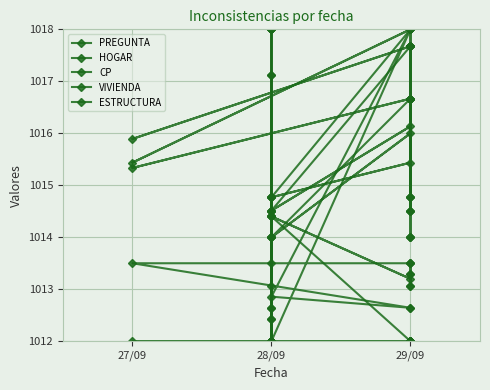

How many times do CP and ESTRUCTURA cross each other?

2